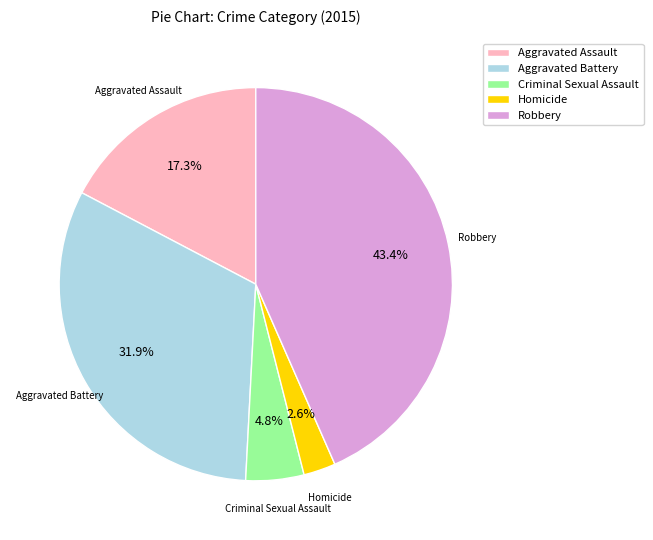

Does Robbery account for over 50% of the chart?

No